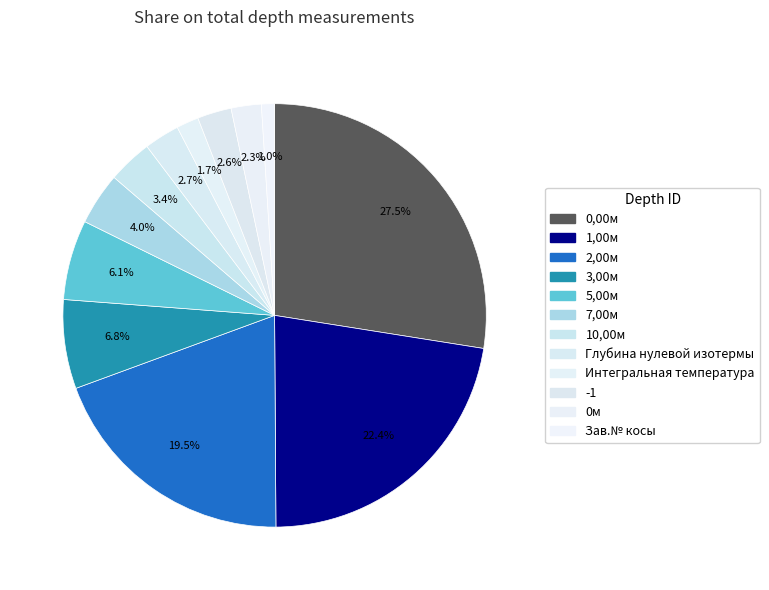

True or false: 0,00м accounts for 15% of the total.

False